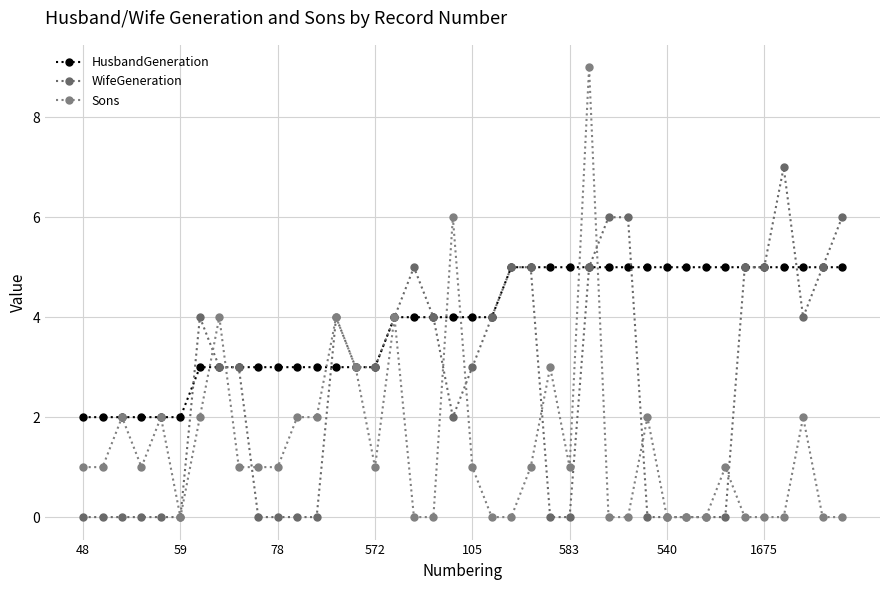

What is the average value of the WifeGeneration series?

3